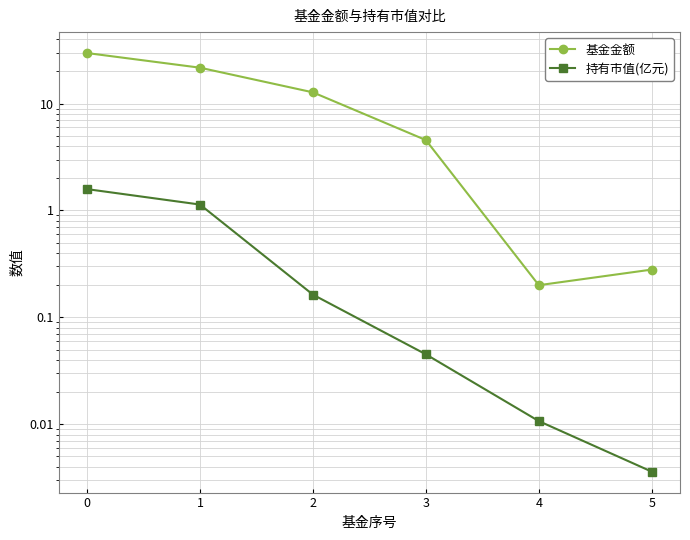

How many lines are shown in the chart?

2